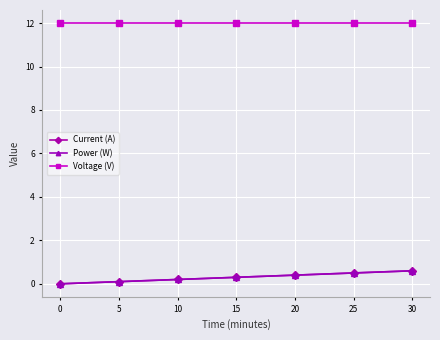

How many series are shown in this chart?

3